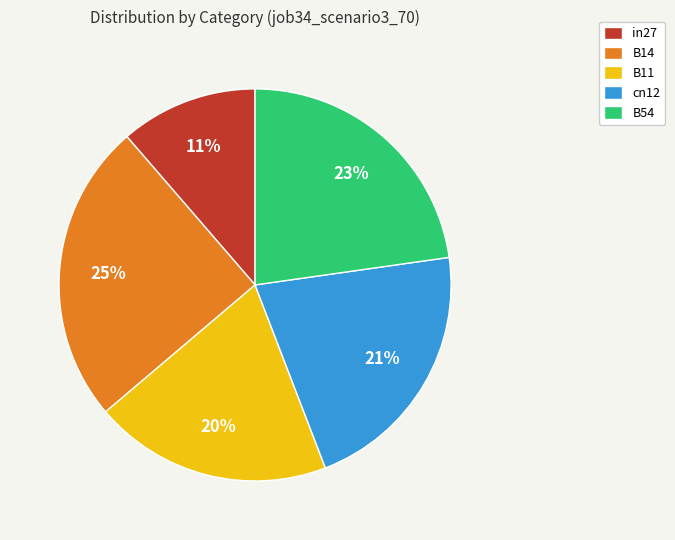

Which category has the smallest portion of the pie?

in27